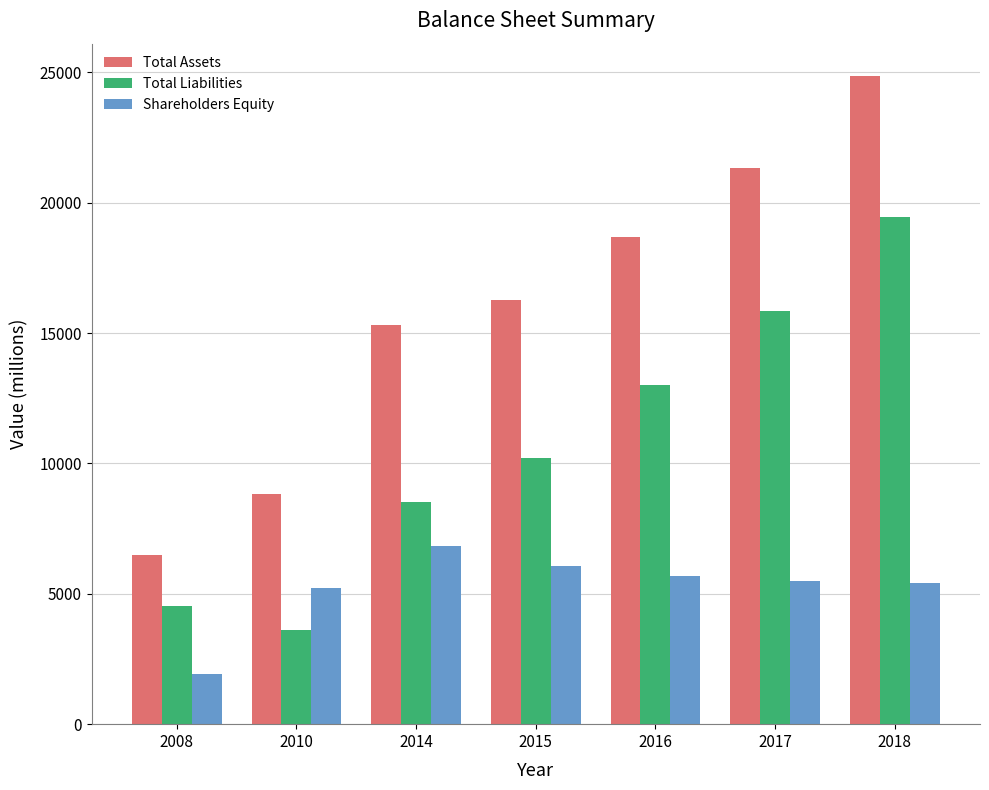

What is the sum of the Shareholders Equity values at 2014 and 2016?

12508